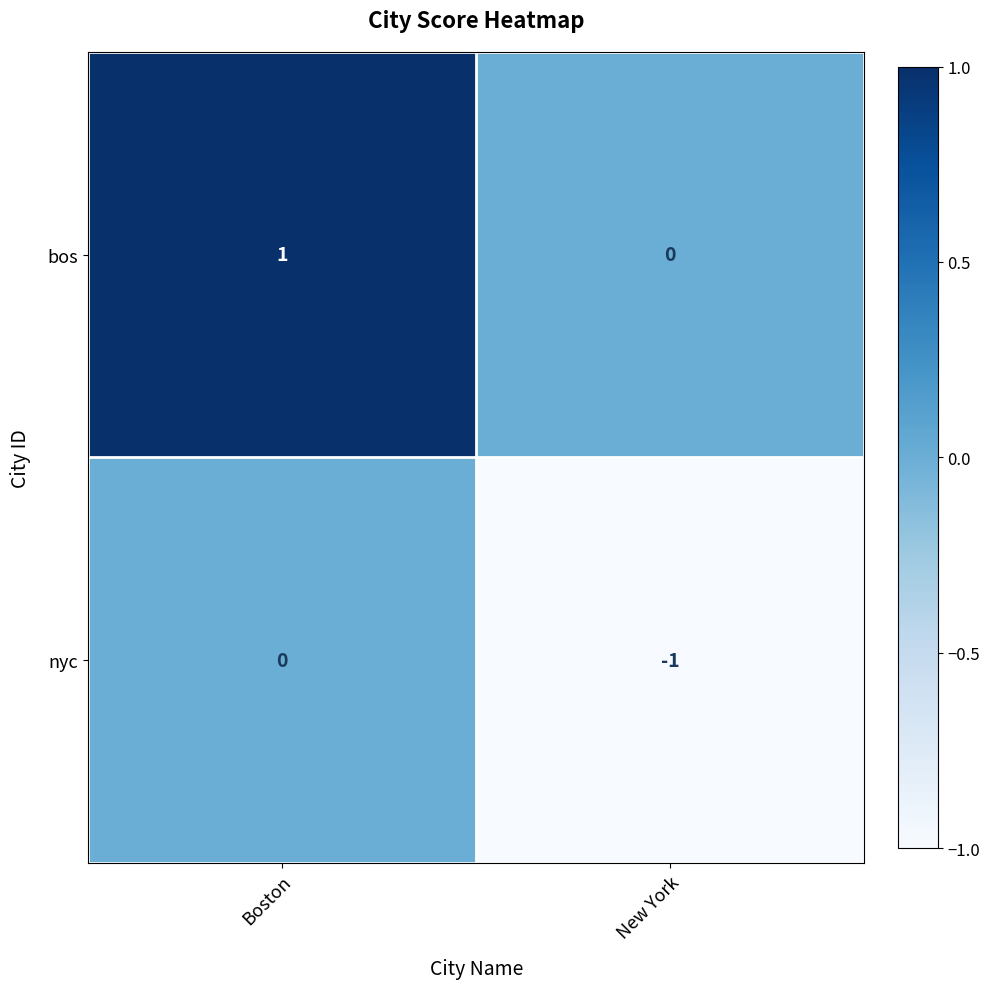

Is it true that nyc equals -1 at Boston?

False